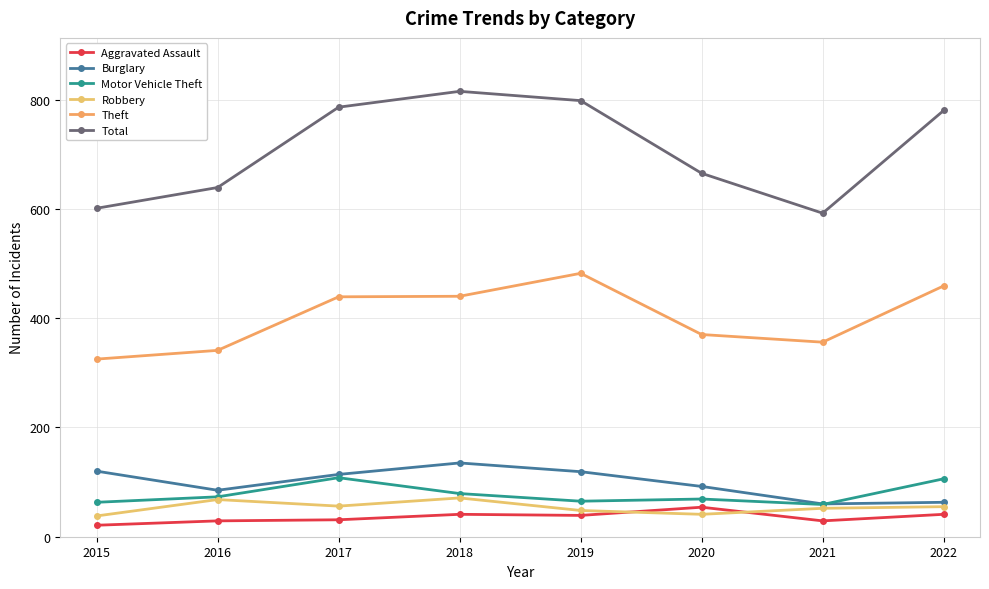

What is the total value across all series at 2015?

1168